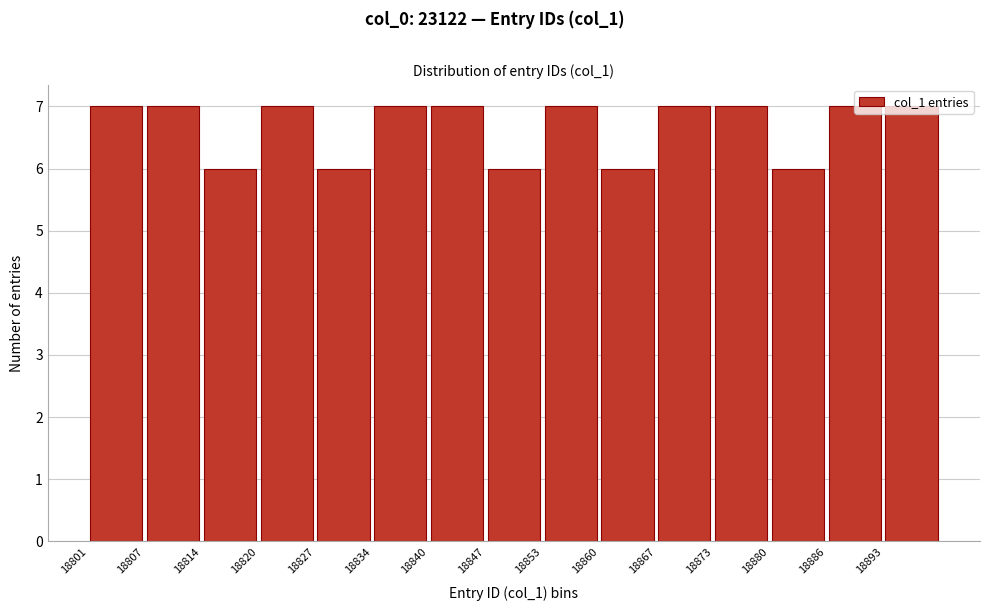

Reading left to right, list every bar in this chart as the range it spans on the x-axis followed by its height. Neither the bar edges nor the heights are printed on the chart, so give them approximately, as read against the axes.

18801.0 to 18807.6: 7
18807.6 to 18814.2: 7
18814.2 to 18820.8: 6
18820.8 to 18827.4: 7
18827.4 to 18834.0: 6
18834.0 to 18840.6: 7
18840.6 to 18847.2: 7
18847.2 to 18853.8: 6
18853.8 to 18860.4: 7
18860.4 to 18867.0: 6
18867.0 to 18873.6: 7
18873.6 to 18880.2: 7
18880.2 to 18886.8: 6
18886.8 to 18893.4: 7
18893.4 to 18900.0: 7